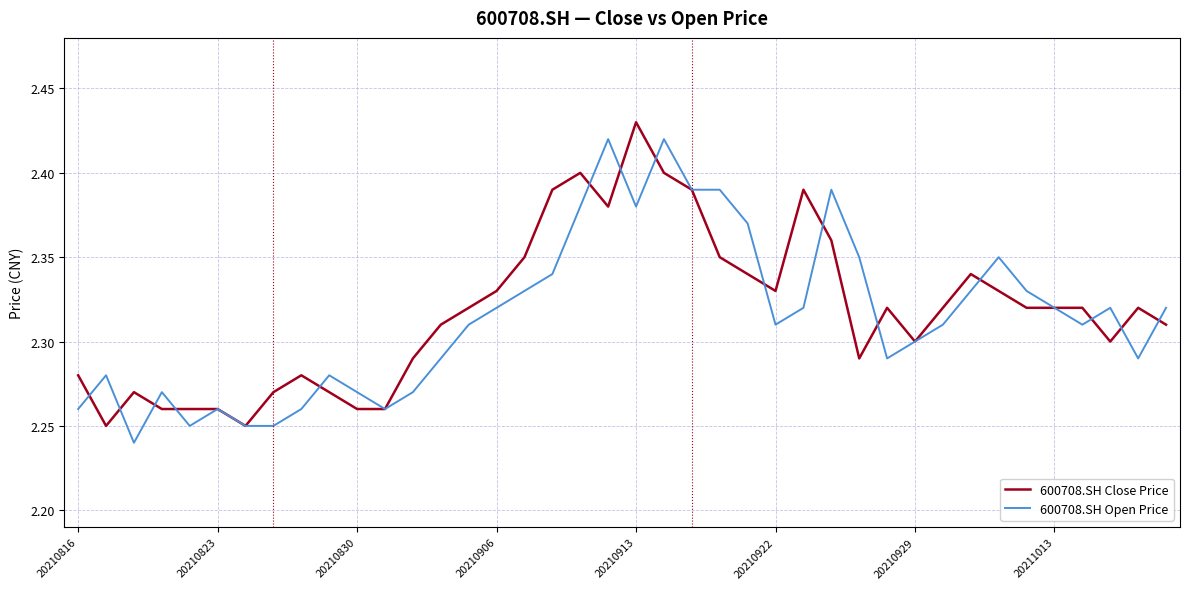

In 600708.SH Open Price, how many points are lower than both neighbors (excluding endpoints)?

8